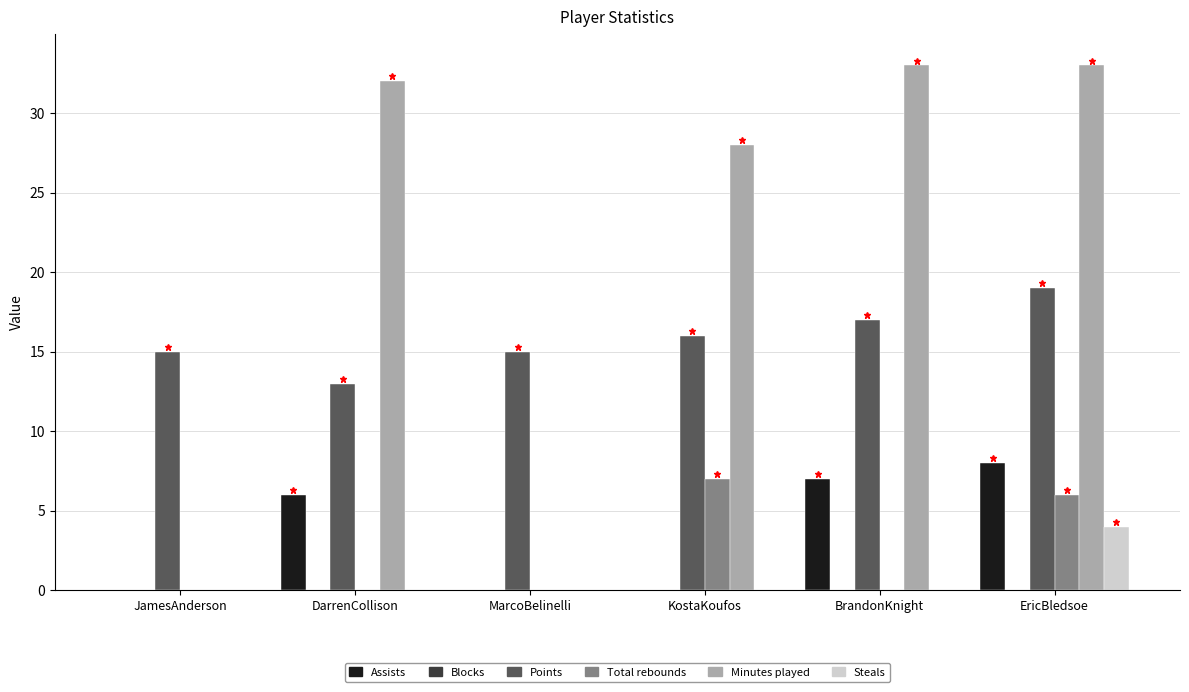

Reading left to right, what are all the values shown in this chart?

Assists: JamesAnderson=0	DarrenCollison=6	MarcoBelinelli=0	KostaKoufos=0	BrandonKnight=7	EricBledsoe=8
Points: JamesAnderson=15	DarrenCollison=13	MarcoBelinelli=15	KostaKoufos=16	BrandonKnight=17	EricBledsoe=19
Total rebounds: JamesAnderson=0	DarrenCollison=0	MarcoBelinelli=0	KostaKoufos=7	BrandonKnight=0	EricBledsoe=6
Minutes played: JamesAnderson=0	DarrenCollison=32	MarcoBelinelli=0	KostaKoufos=28	BrandonKnight=33	EricBledsoe=33
Steals: JamesAnderson=0	DarrenCollison=0	MarcoBelinelli=0	KostaKoufos=0	BrandonKnight=0	EricBledsoe=4